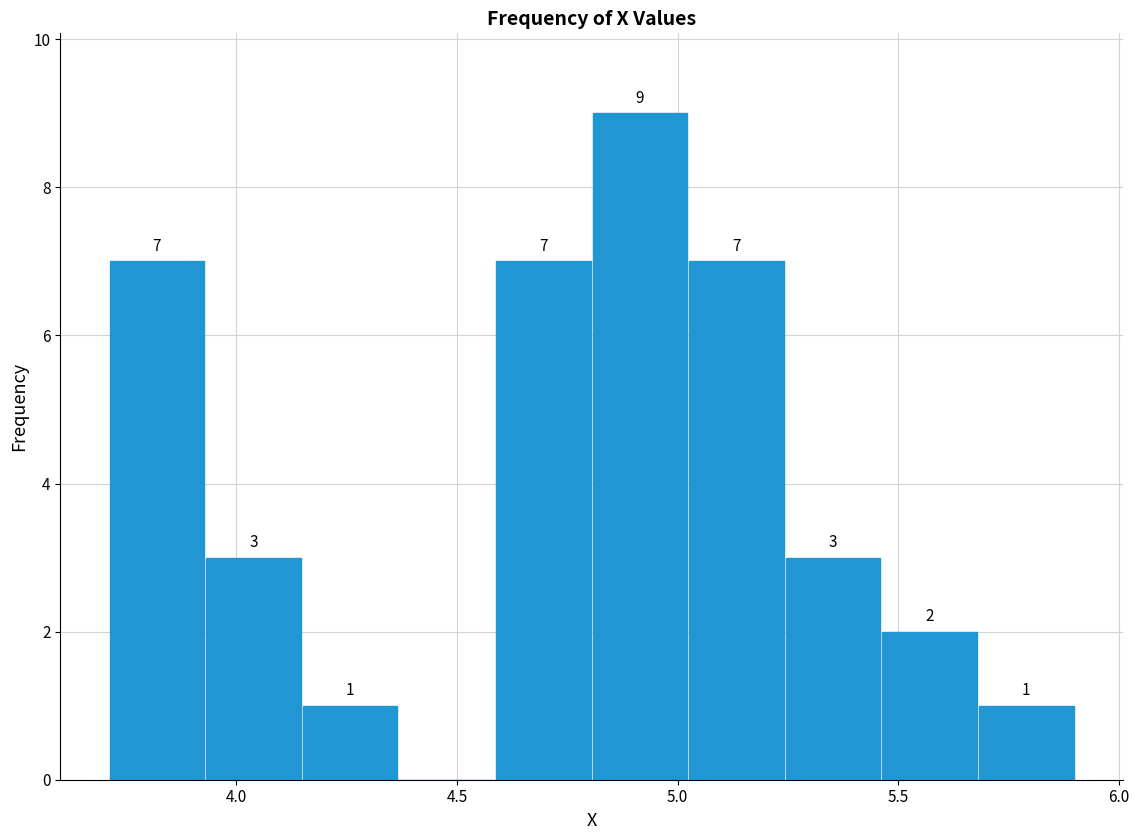

Over which range of the x-axis is the bar tallest?

4.80 to 5.00